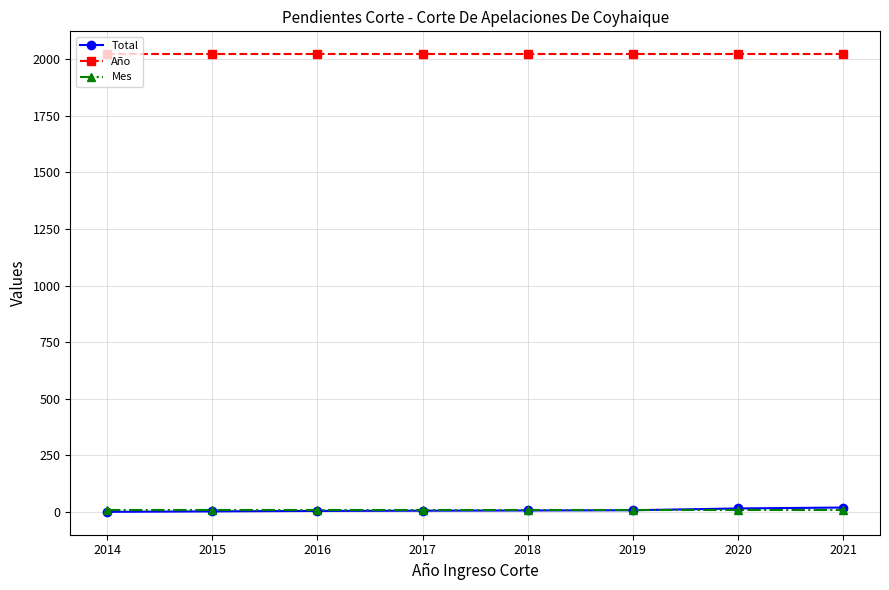

True or false: Total and Año cross at least once.

False